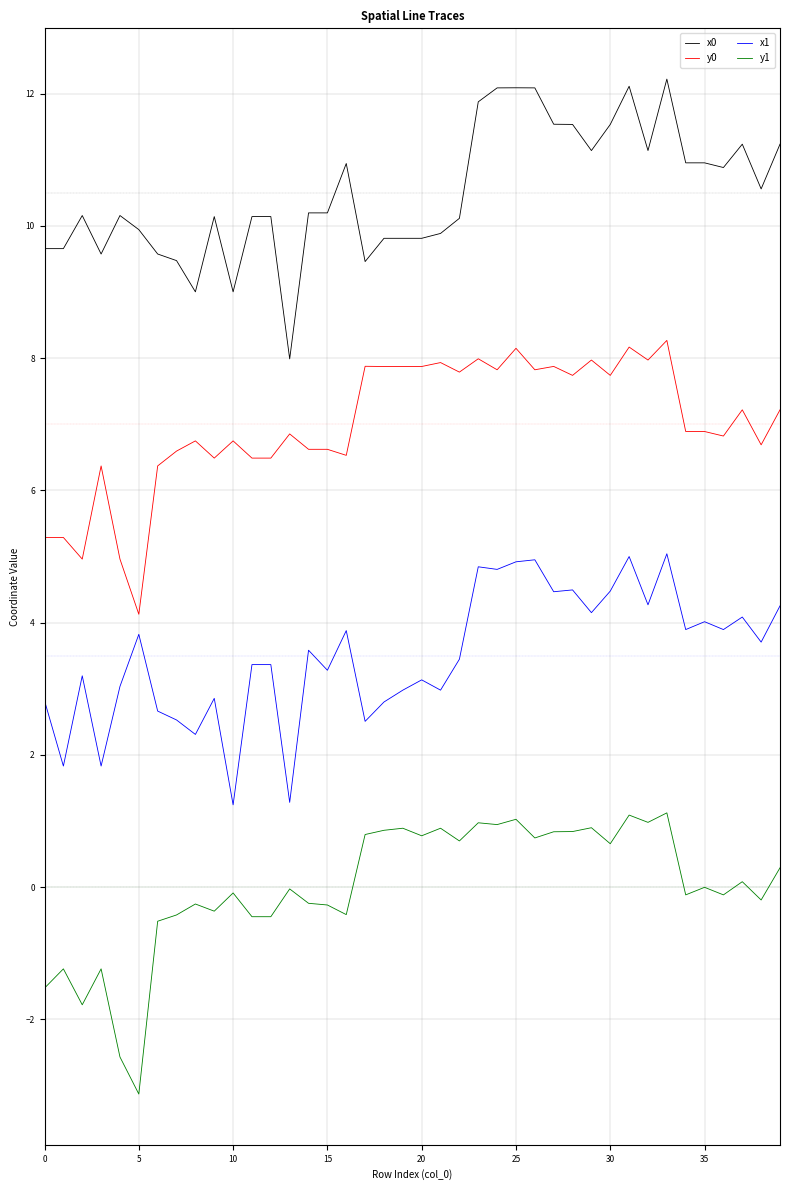

What is the maximum value for x0?

12.2